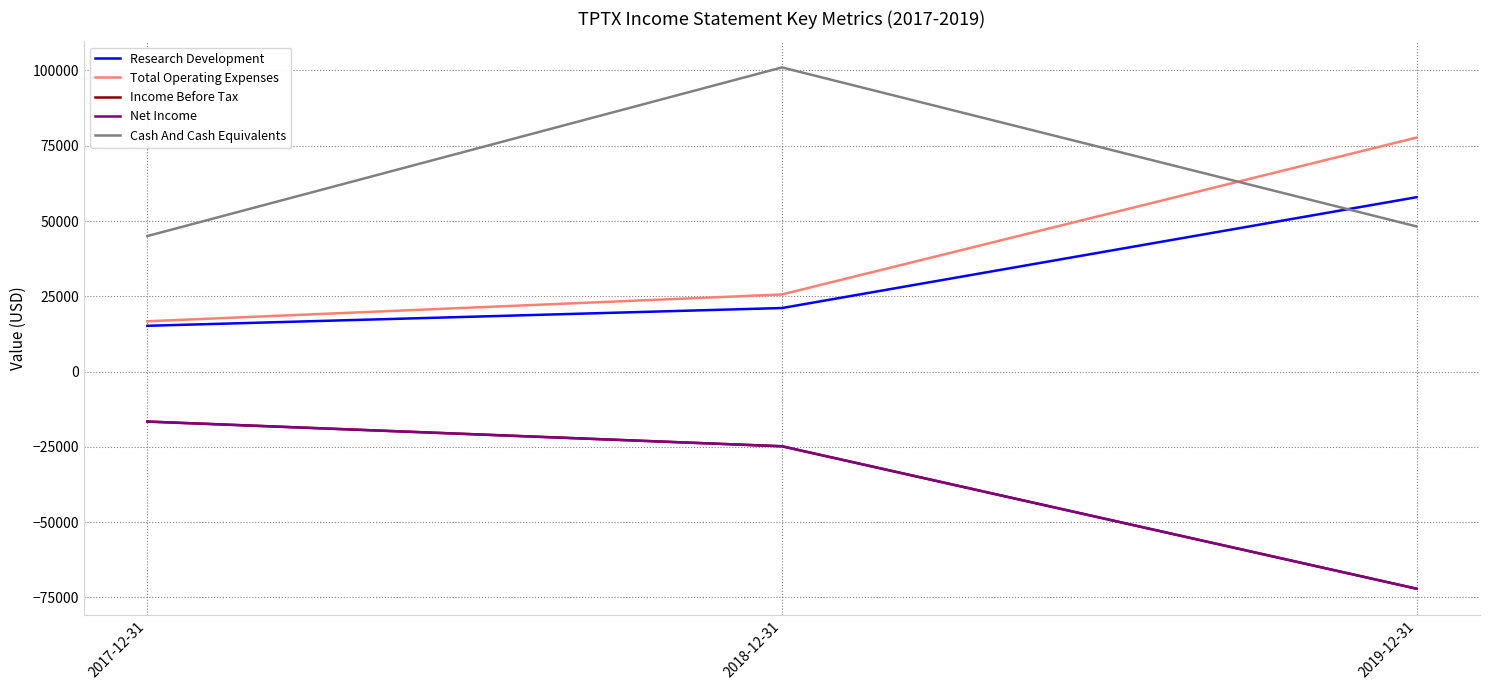

Rank the series at 2017-12-31 from lowest to highest value.

Income Before Tax, Net Income, Research Development, Total Operating Expenses, Cash And Cash Equivalents